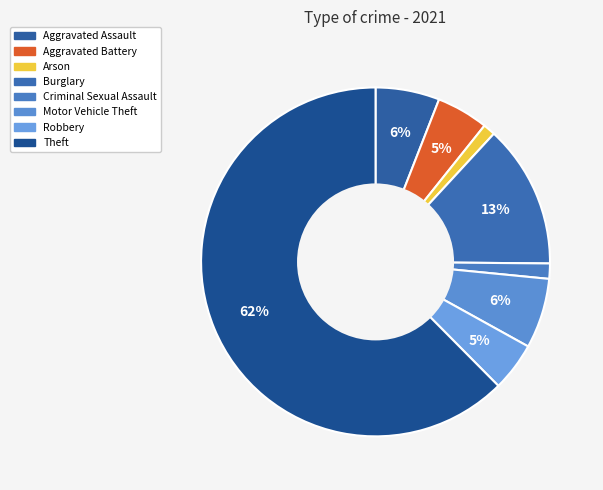

To the nearest percent, what portion does Motor Vehicle Theft represent?

6%